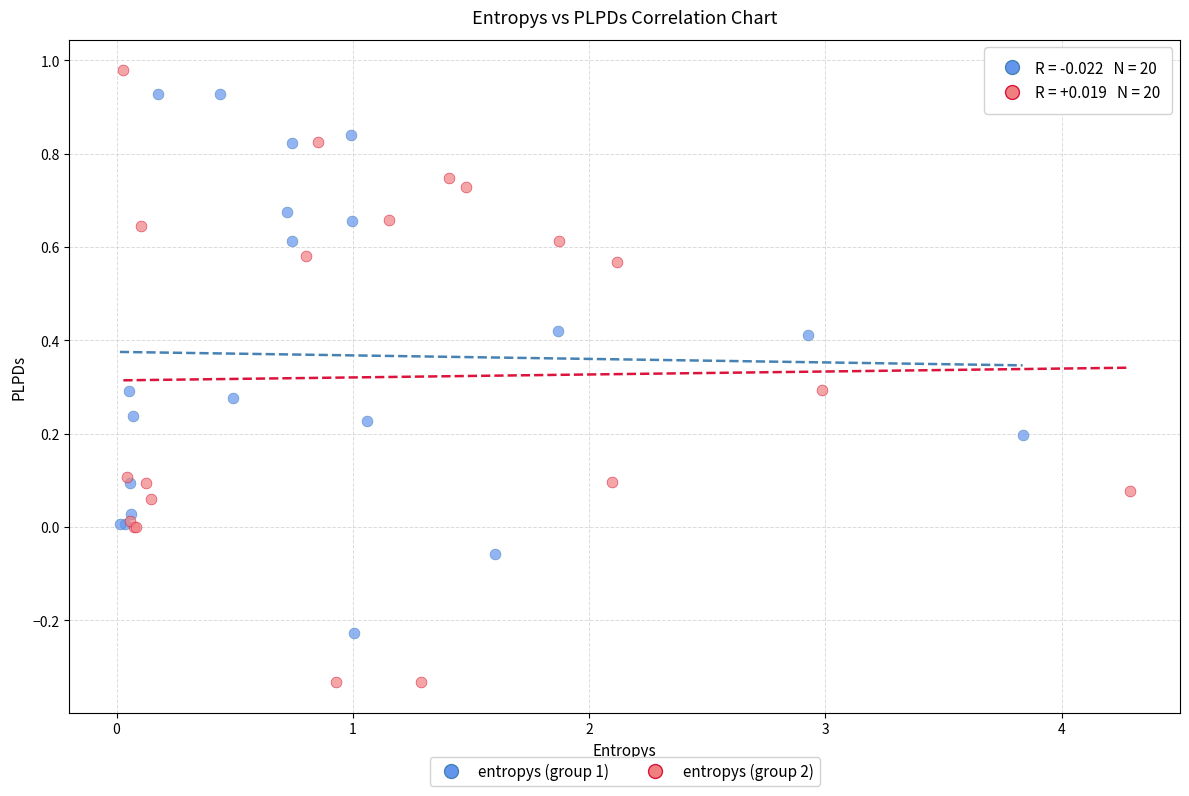

Which series has the widest spread of Y values?

entropys (group 2)